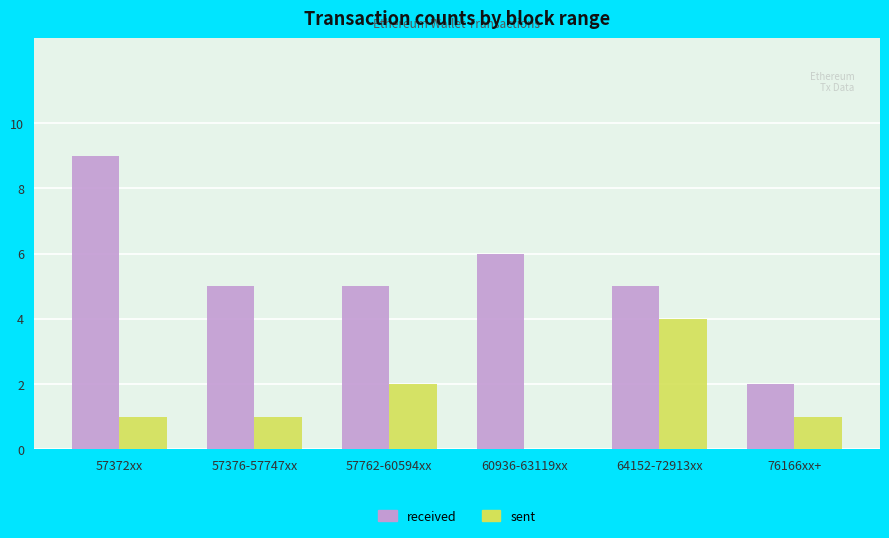

Reading right to left, what are all the values shown in this chart?

received: 2	5	6	5	5	9
sent: 1	4	0	2	1	1